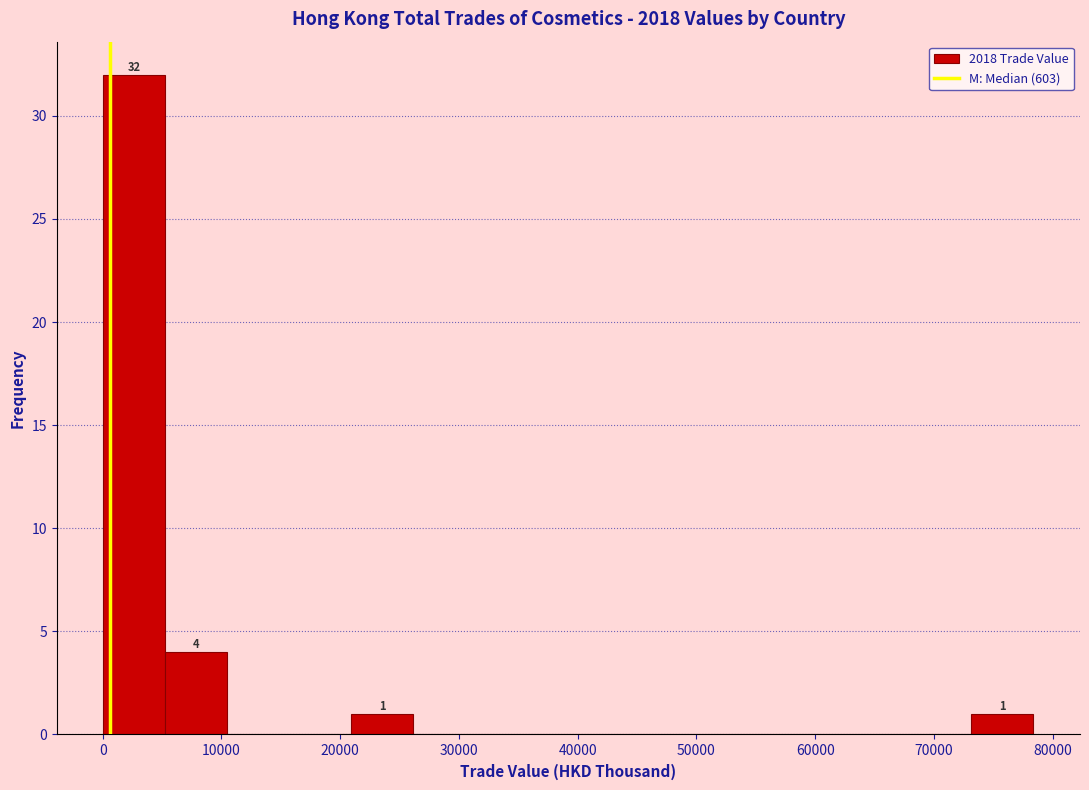

Over which range of the x-axis is the bar tallest?

0 to 5000